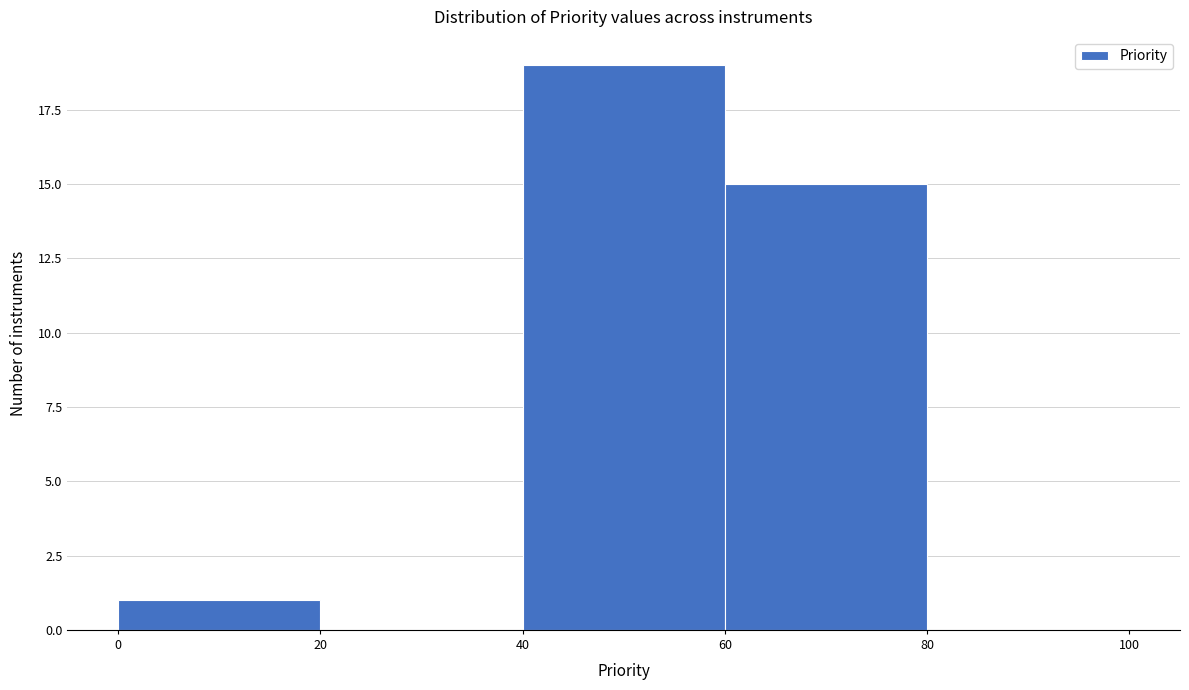

Reading left to right, transcribe this chart: for each bar, give the range it covers on the x-axis and its height. The values are not printed on the chart, so give them approximately, as read against the axis.

0 to 20: 1
20 to 40: 0
40 to 60: 19
60 to 80: 15
80 to 100: 0